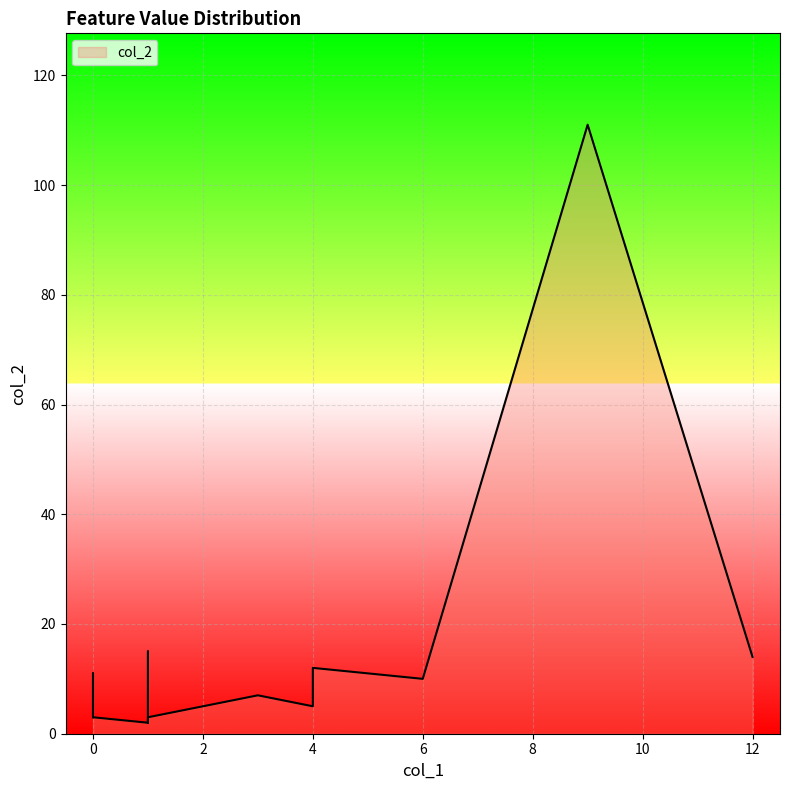

Does the chart display data point markers on the line(s)?

No